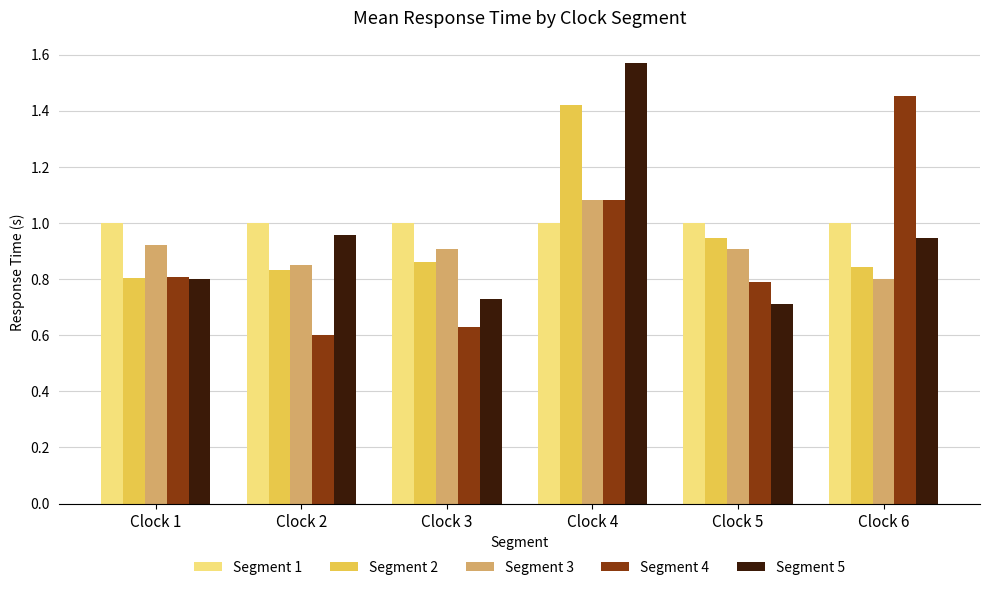

The value of Segment 4 at Clock 3 is 0.4. True or false?

False